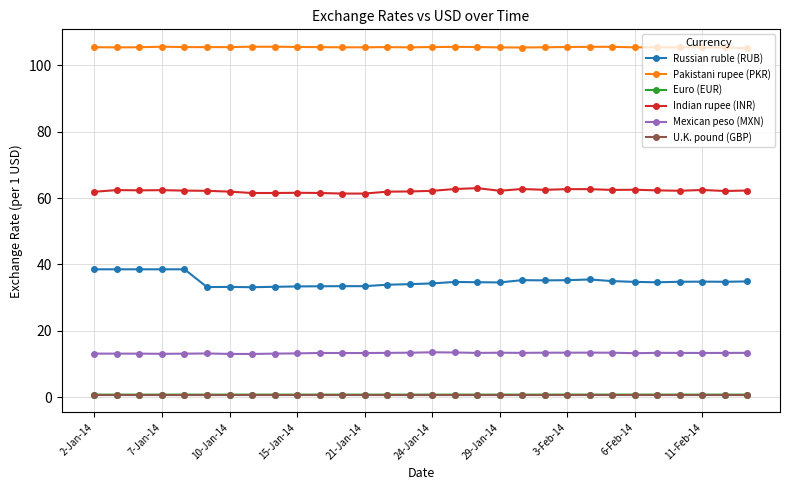

How many data points does each series have?

30